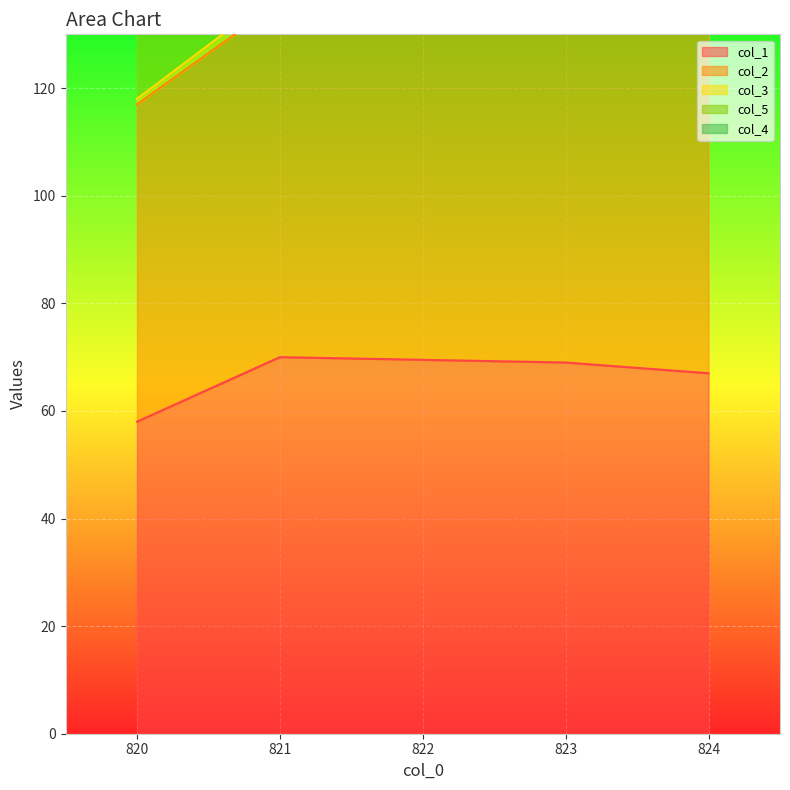

True or false: col_2 has a value of 59 at 820.0.

True